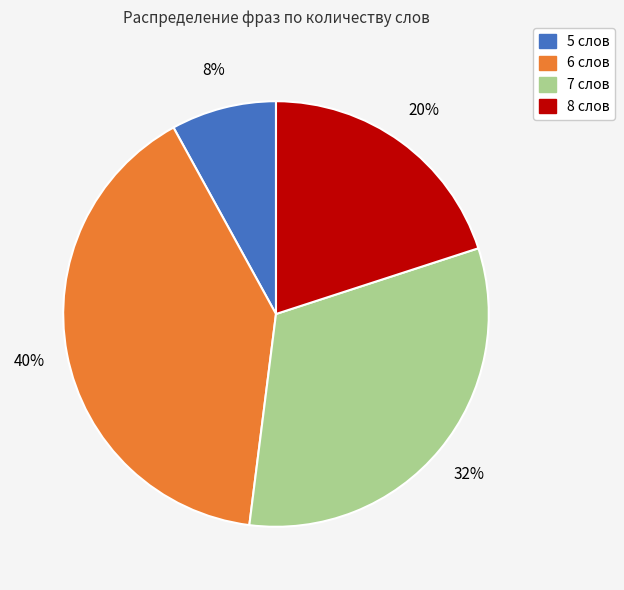

Which category has the smallest portion of the pie?

5 слов